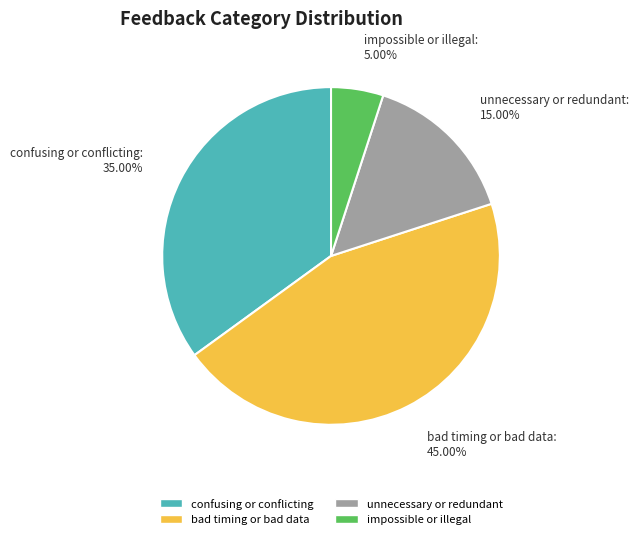

Between unnecessary or redundant and impossible or illegal, which is larger?

unnecessary or redundant